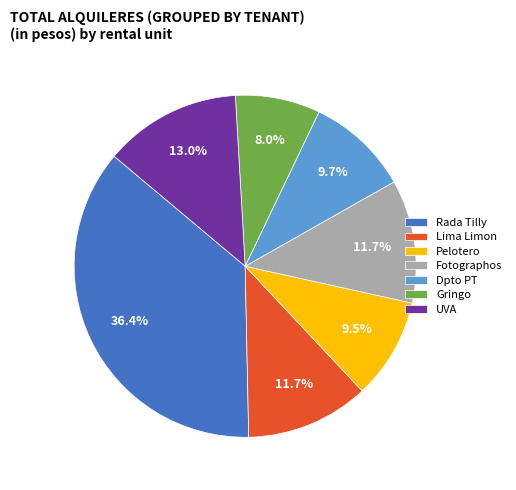

How many slices are in this pie chart?

7